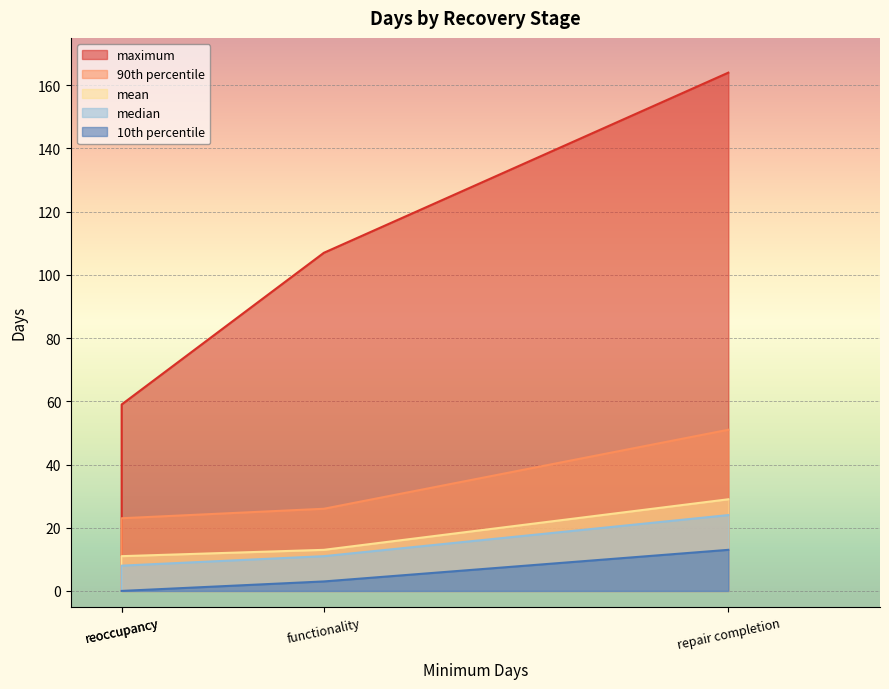

True or false: 10th percentile and maximum cross at least once.

False